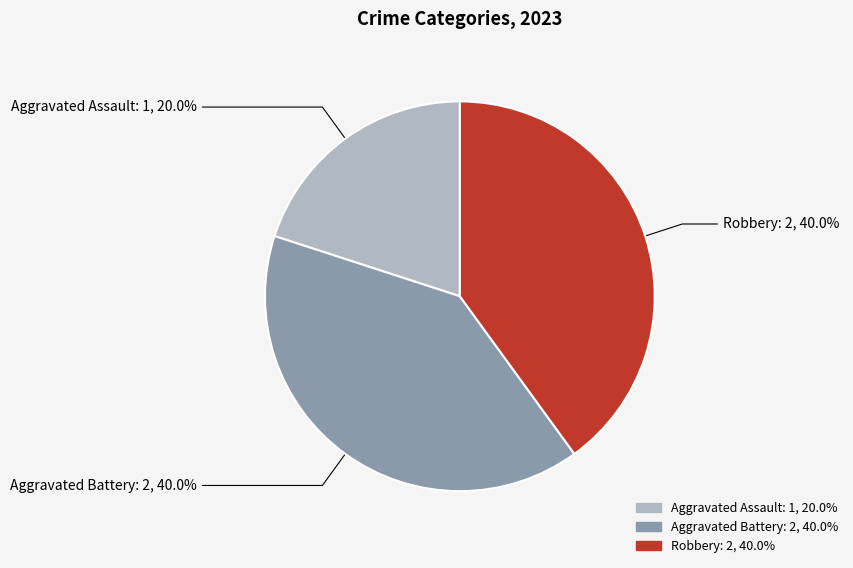

Which has a higher value, Robbery: 2, 40.0% or Aggravated Assault: 1, 20.0%?

Robbery: 2, 40.0%